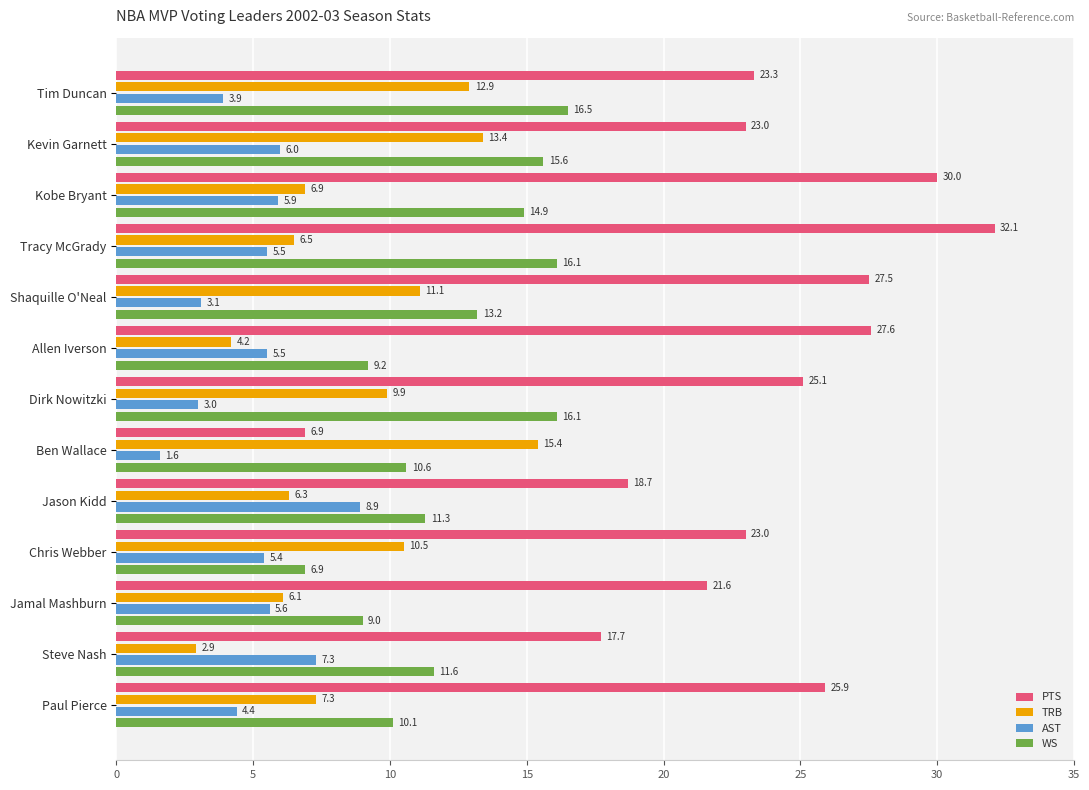

What is the difference between the maximum and minimum values in the WS series?

9.6